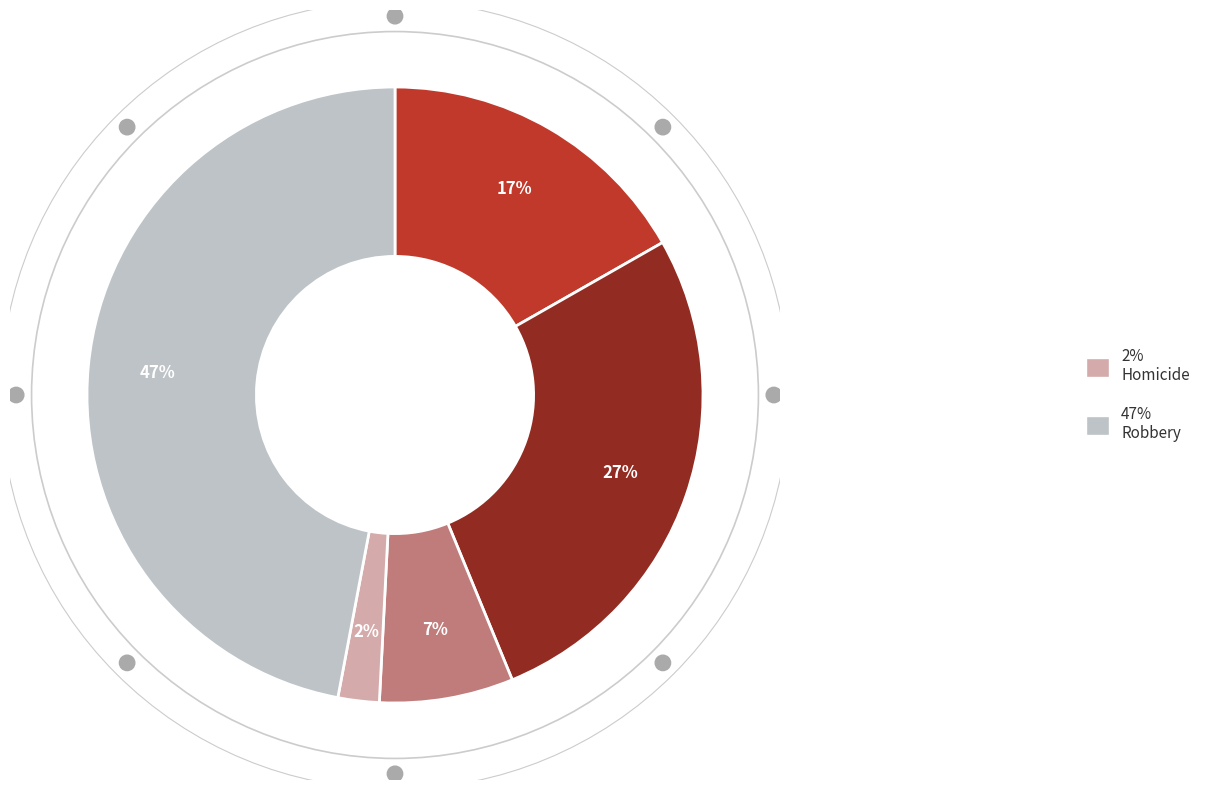

Is there a majority slice in this chart?

No